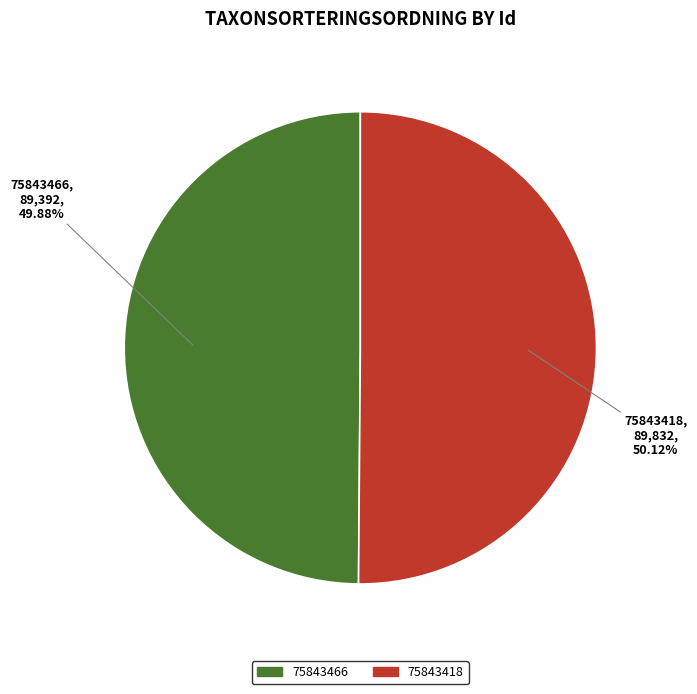

Combined, do 75843418 and 75843466 account for over 50%?

Yes